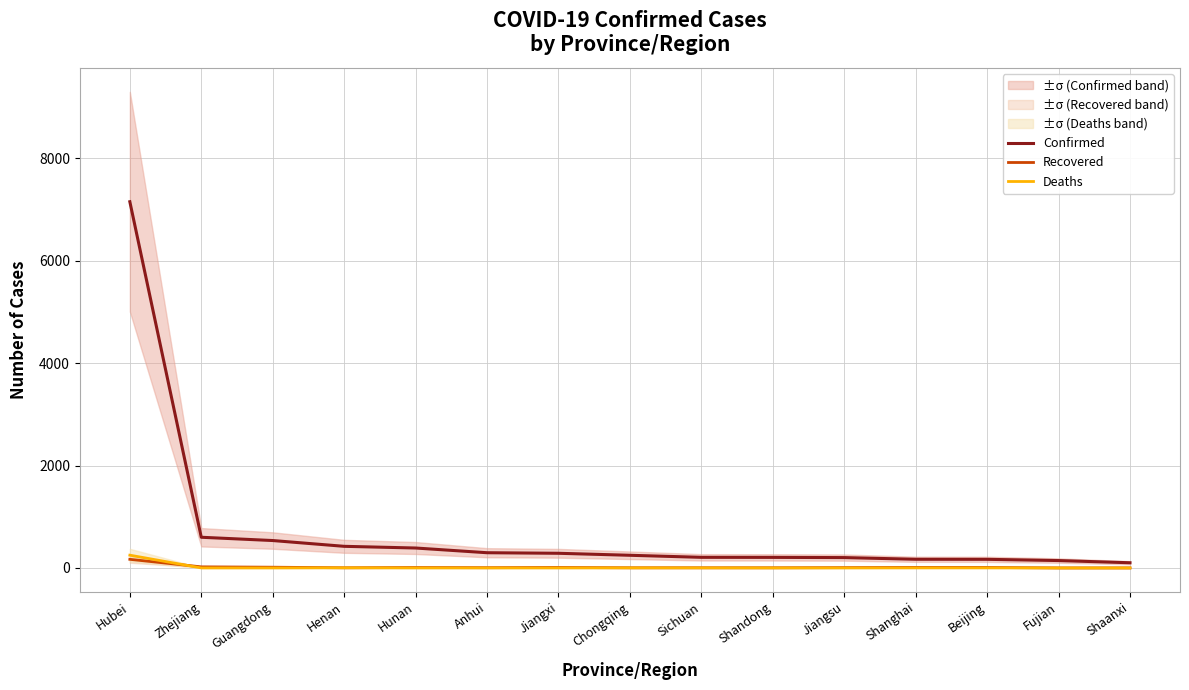

Reading right to left, transcribe all the data shown in this chart.

Confirmed: 101	144	168	169	202	206	207	247	286	297	389	422	535	599	7153
Recovered: 0	0	9	10	6	3	3	3	9	5	8	3	14	21	168
Deaths: 0	0	1	1	0	0	1	1	0	0	0	2	0	0	249